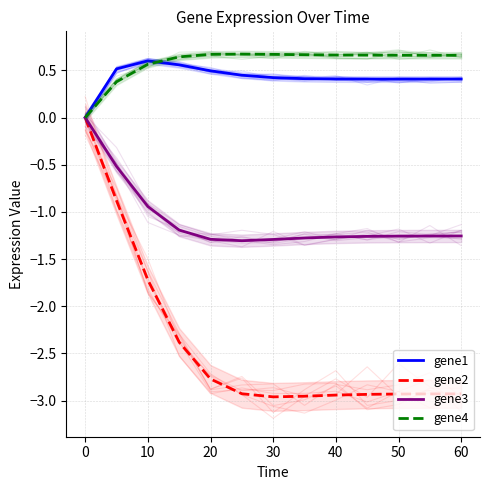

In gene1, how many points are higher than both neighbors (excluding endpoints)?

1